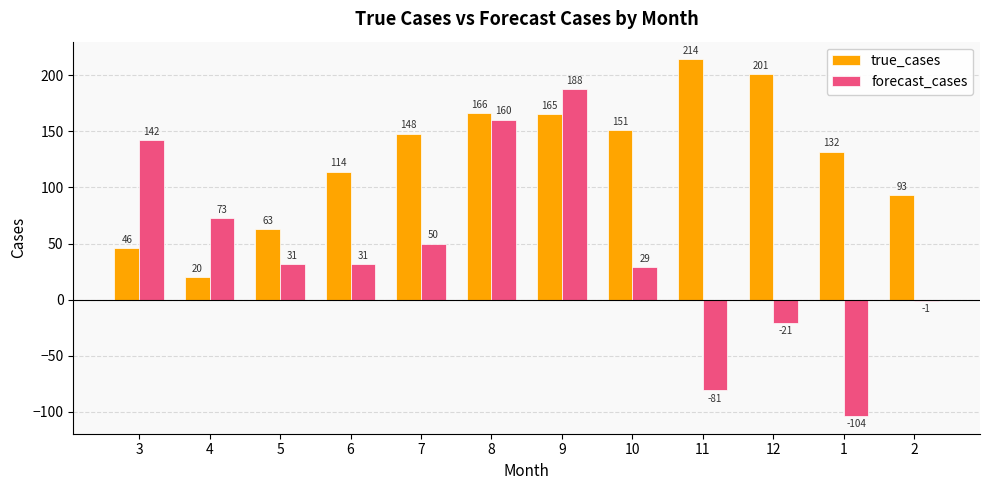

Is it true that true_cases equals 60.3 at 6?

False